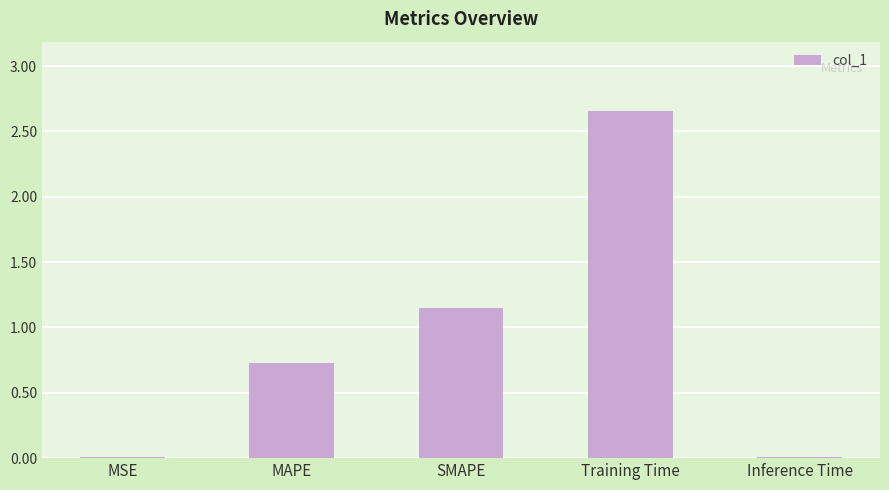

What is the average value?

0.9